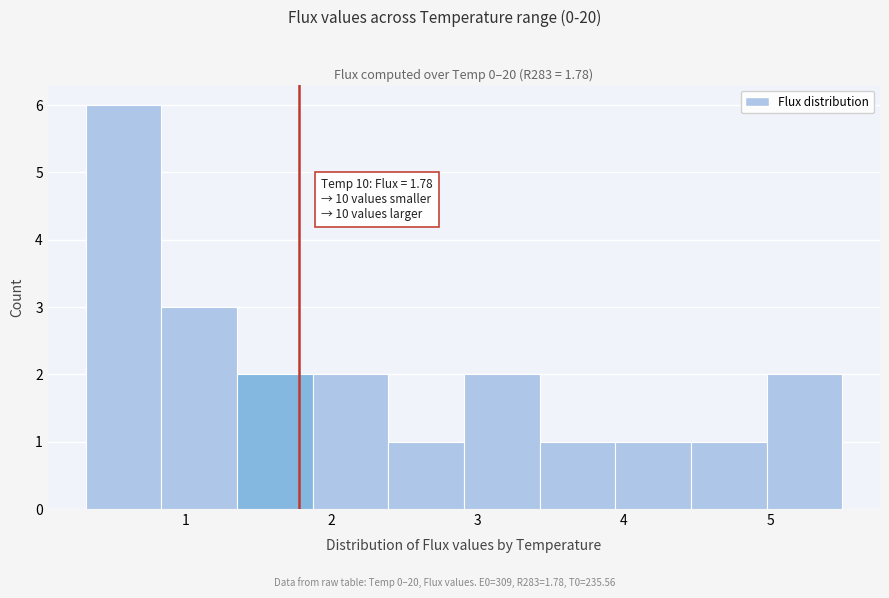

Over which range of the x-axis is the bar tallest?

0.3 to 0.8